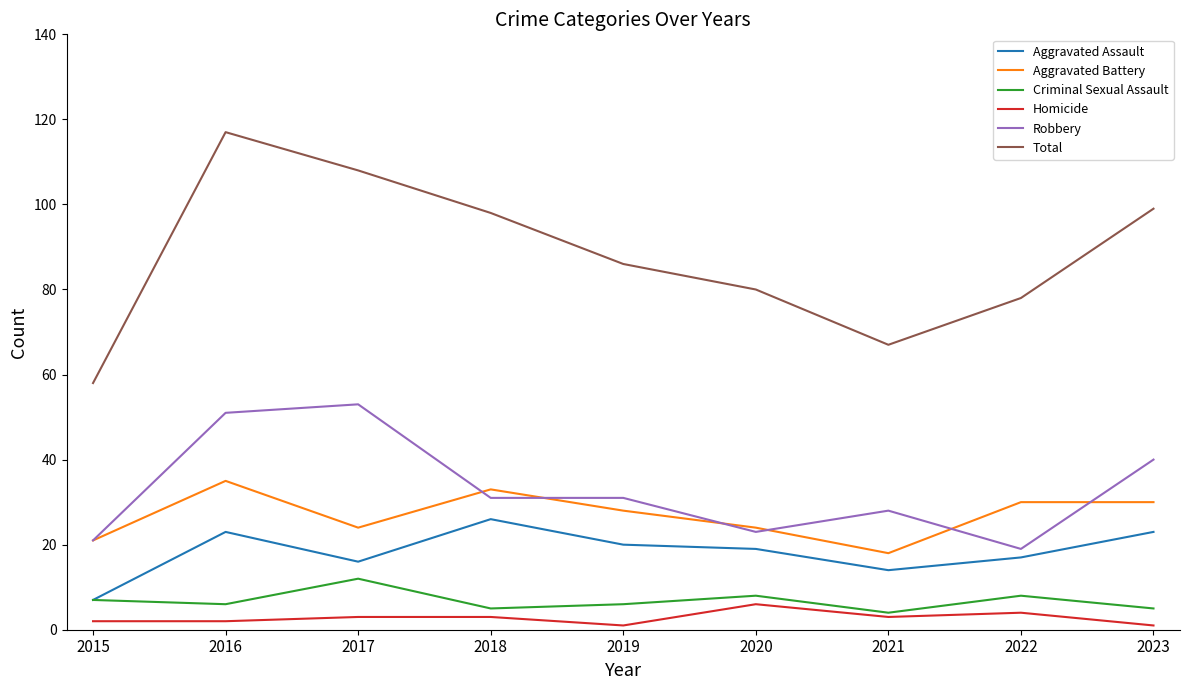

Which series has the largest total across all categories?

Total